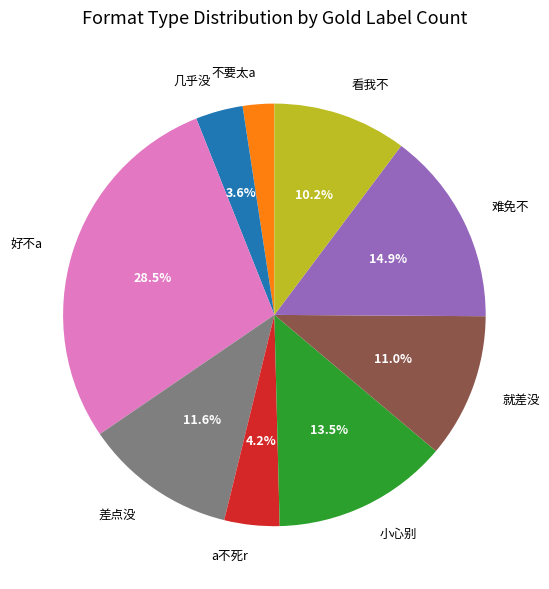

How many slices are in this pie chart?

9